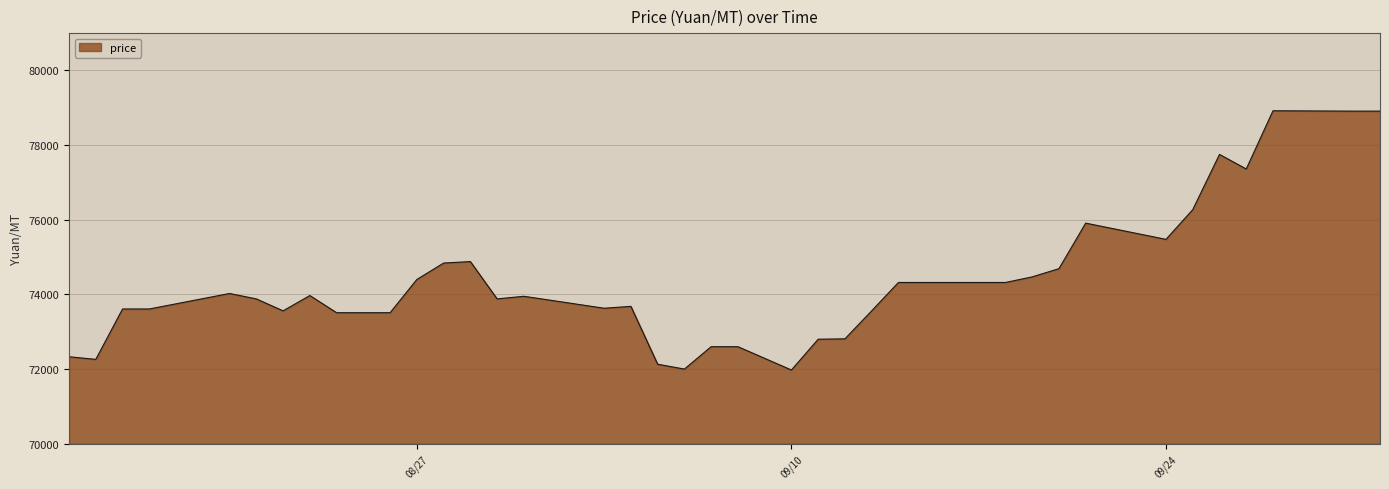

What is the smallest value displayed?

71975